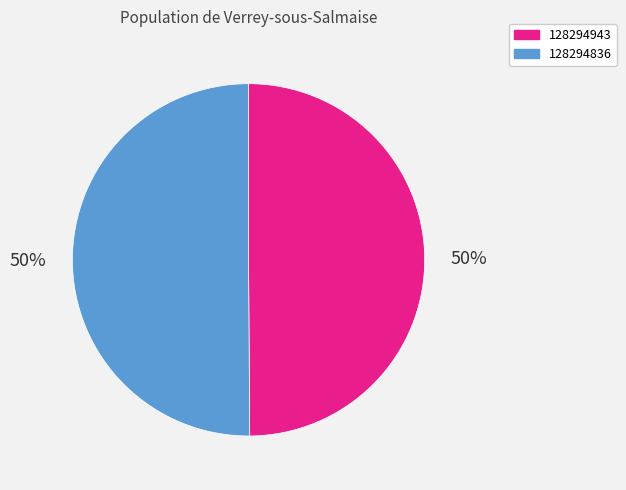

Is it true that 128294943 is 50% of the pie?

True